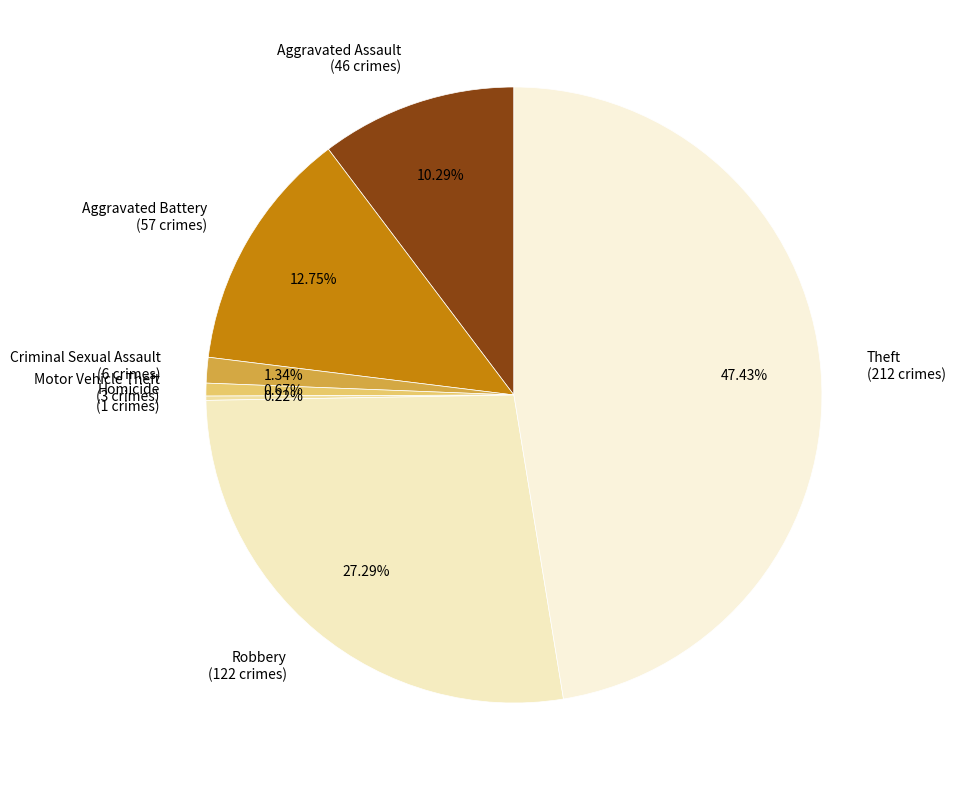

Is Motor Vehicle Theft (3 crimes) the majority of the pie?

No